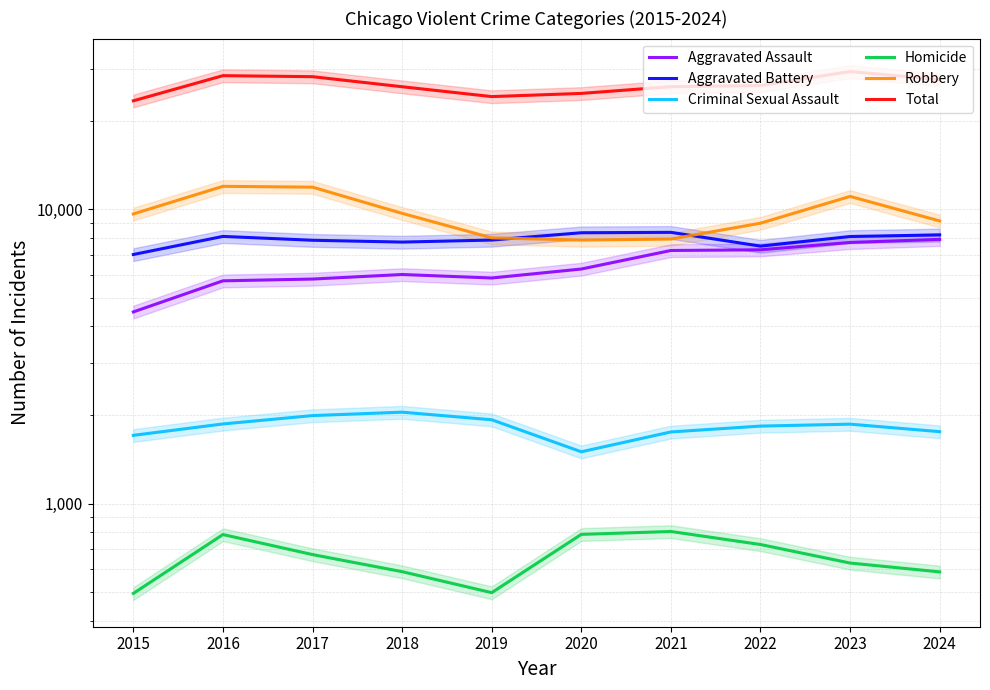

At how many categories does at least one series exceed 19782?

10